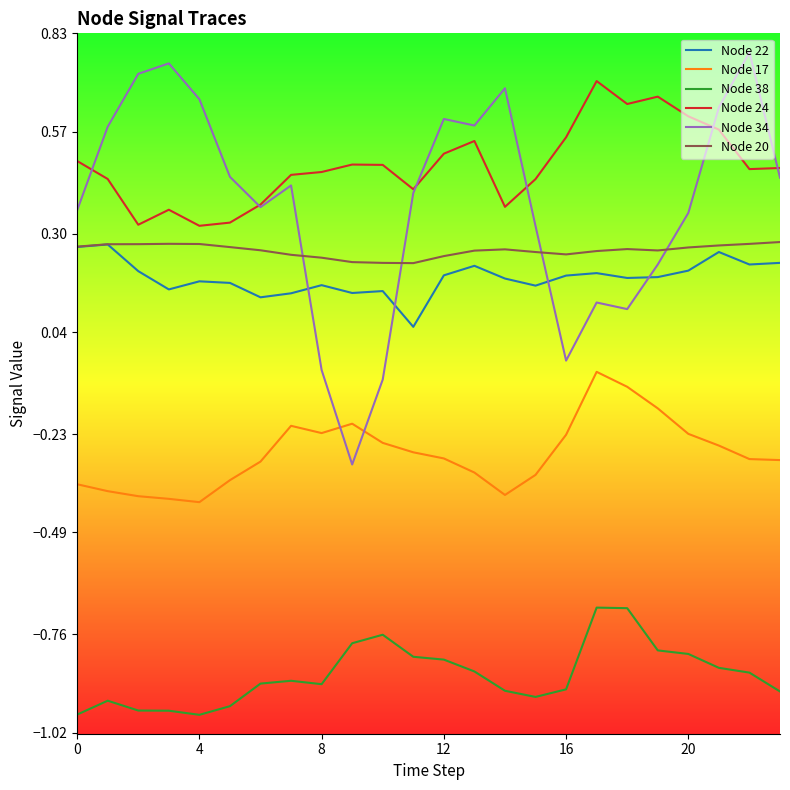

Which series has the largest range (max minus min)?

Node 34